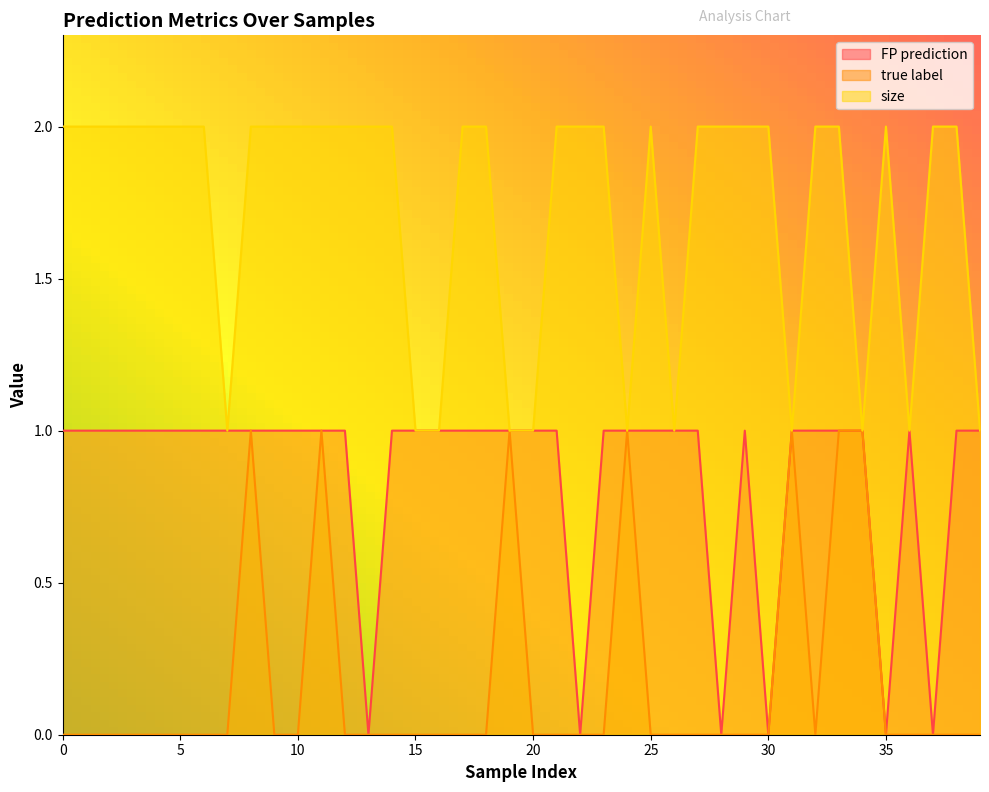

What is the total value across all series at 37?

2